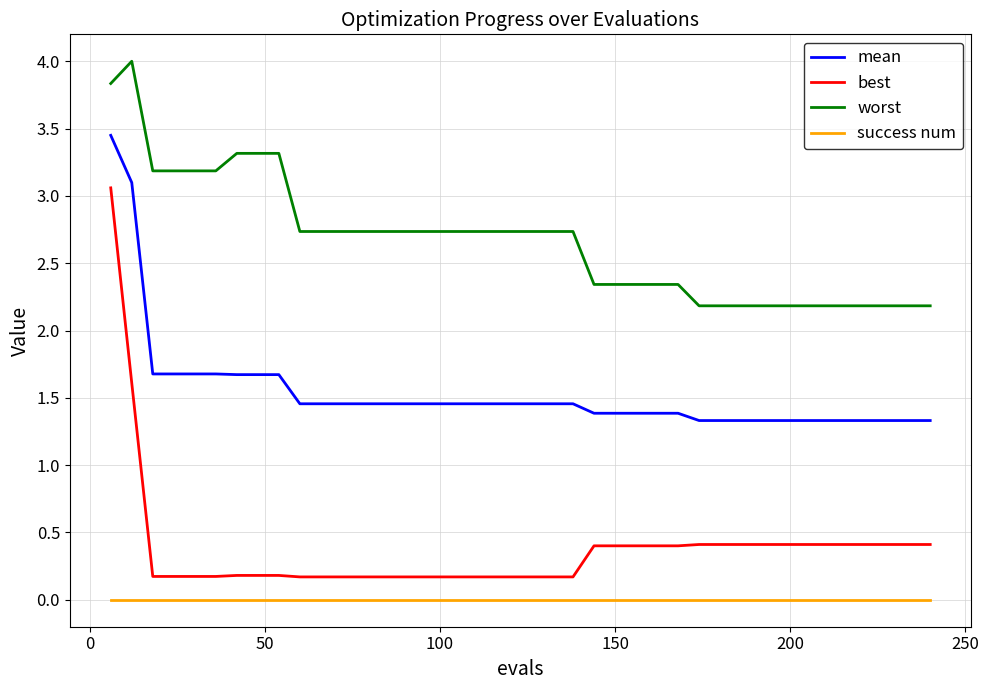

Which series has the largest total across all categories?

worst